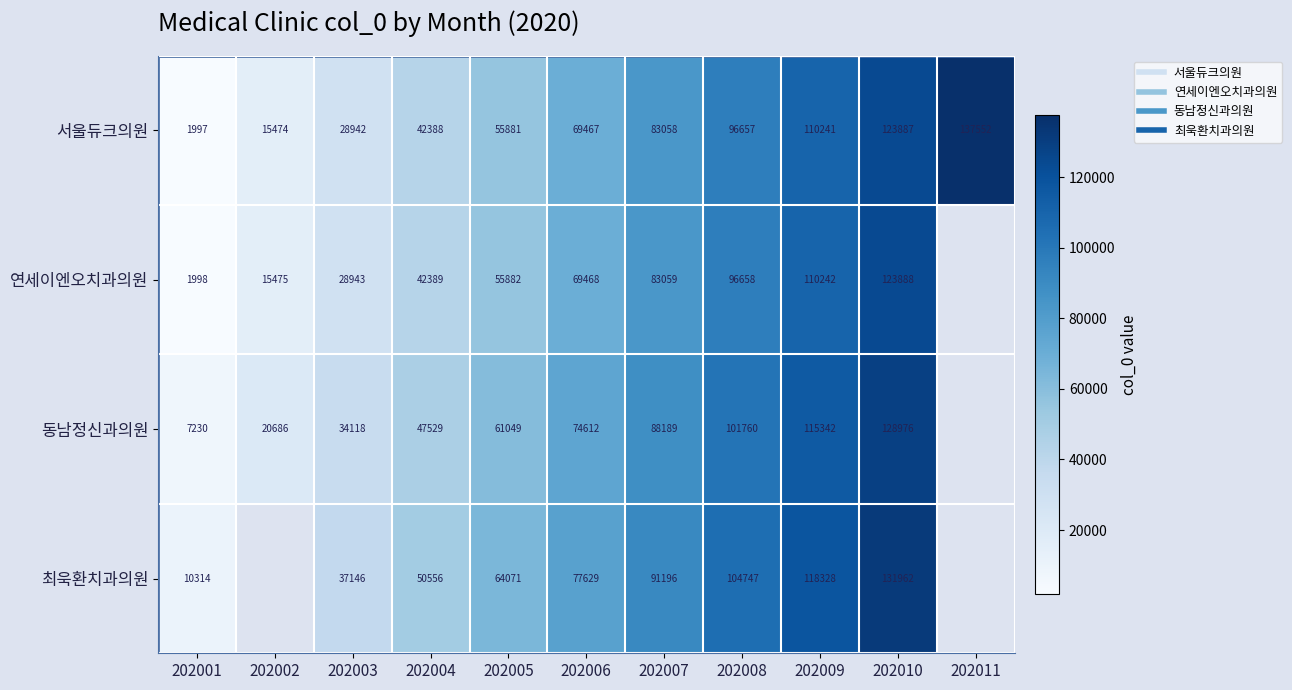

True or false: 연세이엔오치과의원 has a value of 124247.8 at 202006.

False